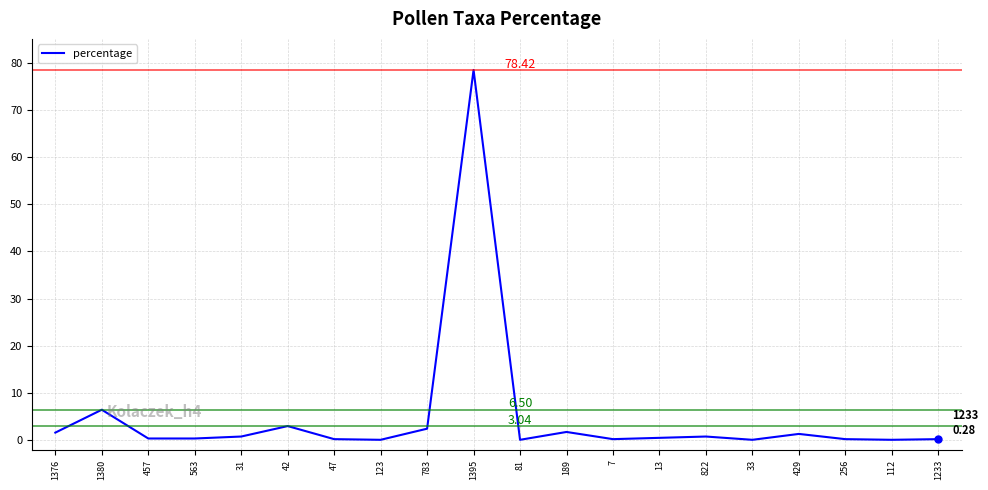

What position from the right is 1233?

1